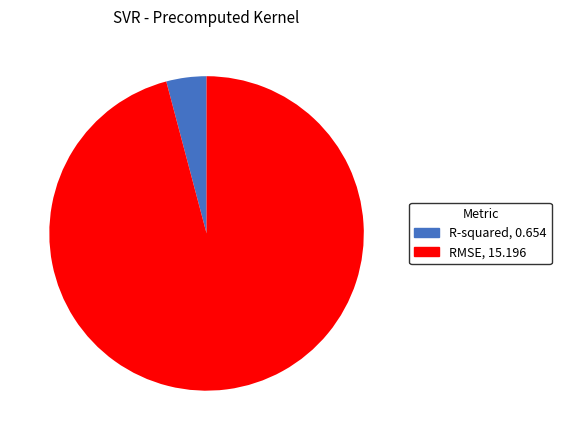

Is there any slice that represents more than half of the pie?

Yes